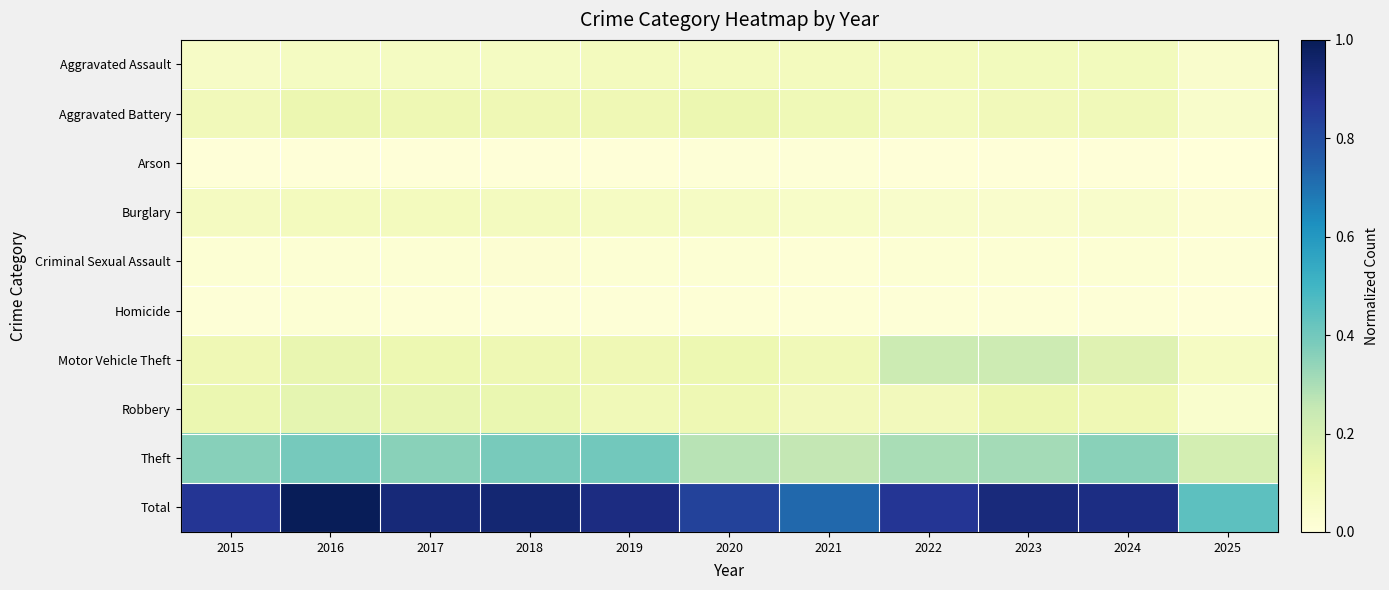

Reading left to right, what are all the values shown in this chart?

Aggravated Assault: 2015=0.1	2016=0.1	2017=0.1	2018=0.1	2019=0.1	2020=0.1	2021=0.1	2022=0.1	2023=0.1	2024=0.1	2025=0.0
Aggravated Battery: 2015=0.1	2016=0.1	2017=0.1	2018=0.1	2019=0.1	2020=0.1	2021=0.1	2022=0.1	2023=0.1	2024=0.1	2025=0.0
Arson: 2015=0.0	2016=0.0	2017=0.0	2018=0.0	2019=0.0	2020=0.0	2021=0.0	2022=0.0	2023=0.0	2024=0.0	2025=0.0
Burglary: 2015=0.1	2016=0.1	2017=0.1	2018=0.1	2019=0.1	2020=0.1	2021=0.1	2022=0.0	2023=0.0	2024=0.0	2025=0.0
Criminal Sexual Assault: 2015=0.0	2016=0.0	2017=0.0	2018=0.0	2019=0.0	2020=0.0	2021=0.0	2022=0.0	2023=0.0	2024=0.0	2025=0.0
Homicide: 2015=0.0	2016=0.0	2017=0.0	2018=0.0	2019=0.0	2020=0.0	2021=0.0	2022=0.0	2023=0.0	2024=0.0	2025=0.0
Motor Vehicle Theft: 2015=0.1	2016=0.1	2017=0.1	2018=0.1	2019=0.1	2020=0.1	2021=0.1	2022=0.2	2023=0.2	2024=0.2	2025=0.1
Robbery: 2015=0.1	2016=0.1	2017=0.1	2018=0.1	2019=0.1	2020=0.1	2021=0.1	2022=0.1	2023=0.1	2024=0.1	2025=0.0
Theft: 2015=0.4	2016=0.4	2017=0.4	2018=0.4	2019=0.4	2020=0.3	2021=0.3	2022=0.3	2023=0.3	2024=0.4	2025=0.2
Total: 2015=0.9	2016=1.0	2017=0.9	2018=0.9	2019=0.9	2020=0.8	2021=0.7	2022=0.9	2023=0.9	2024=0.9	2025=0.4